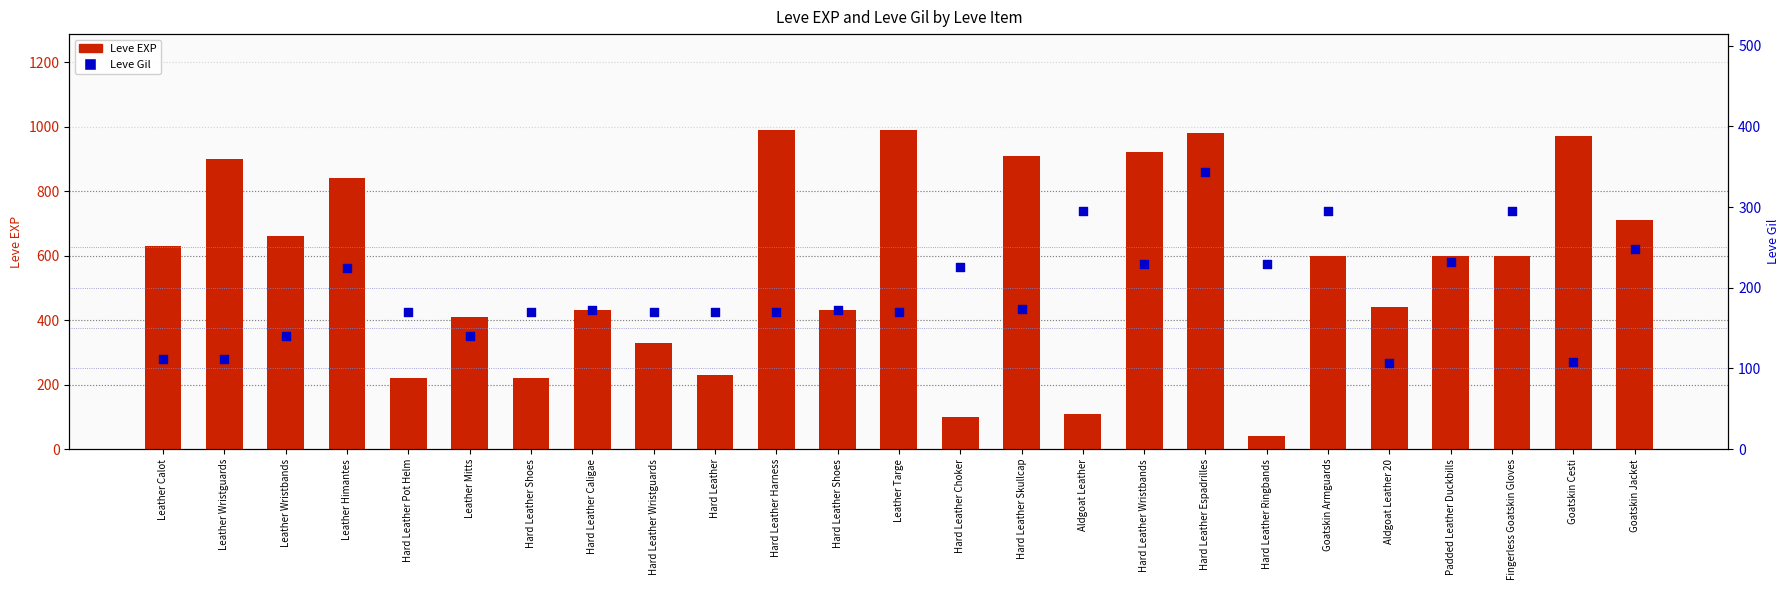

What is the total value across all series at Hard Leather Wristguards?

500